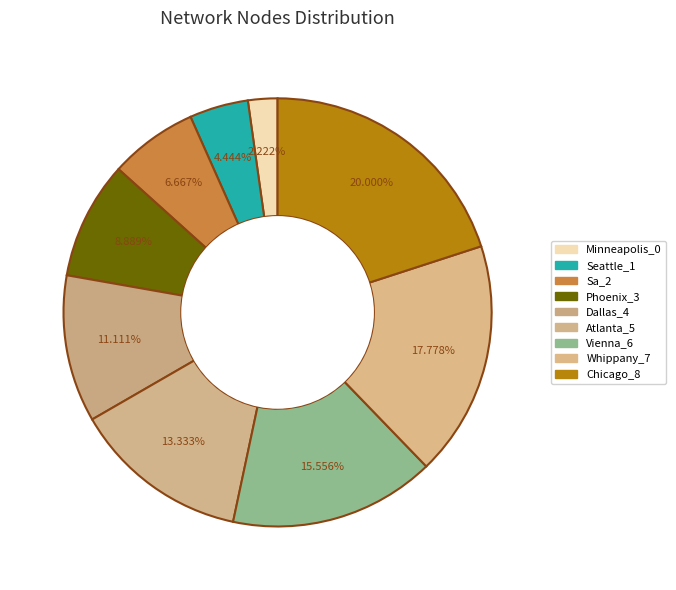

What percentage is NOT represented by Phoenix_3?

91.1%